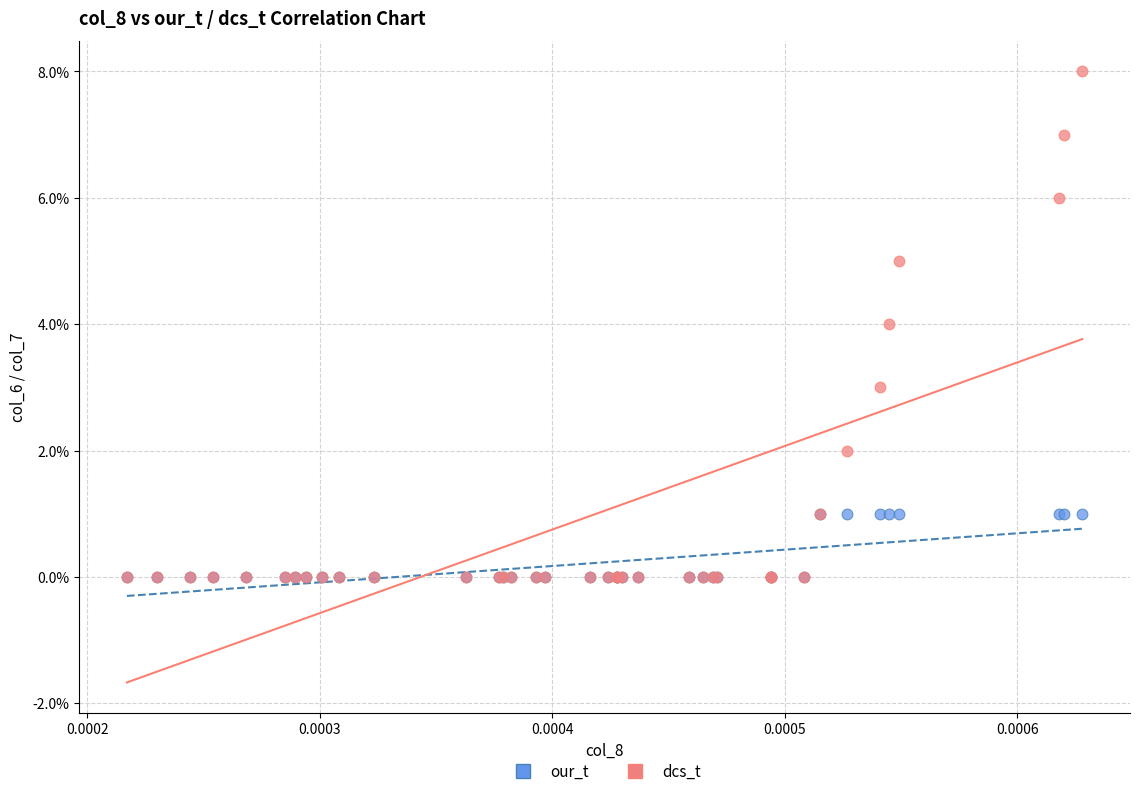

Which series reaches the maximum Y coordinate?

dcs_t